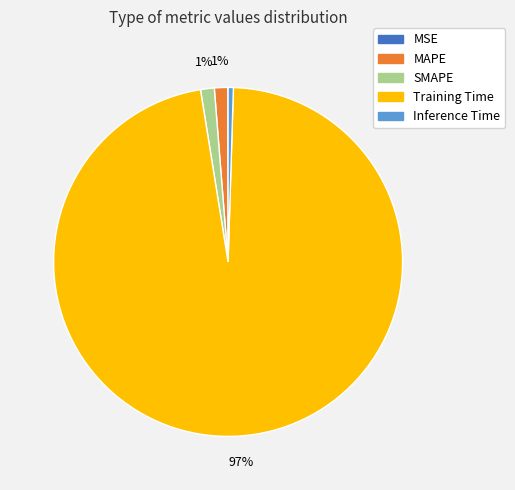

Which has a higher value, SMAPE or Inference Time?

SMAPE